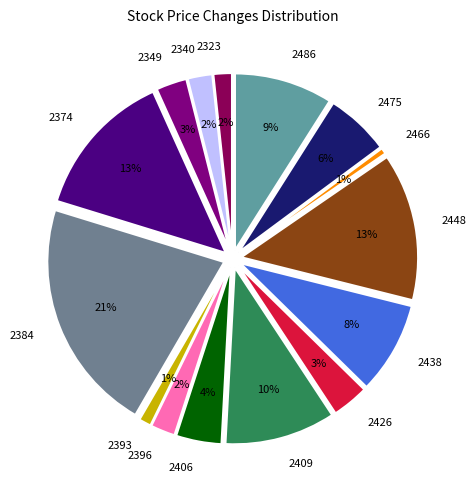

What percentage do 2438 and 2384 together represent?

29.8%